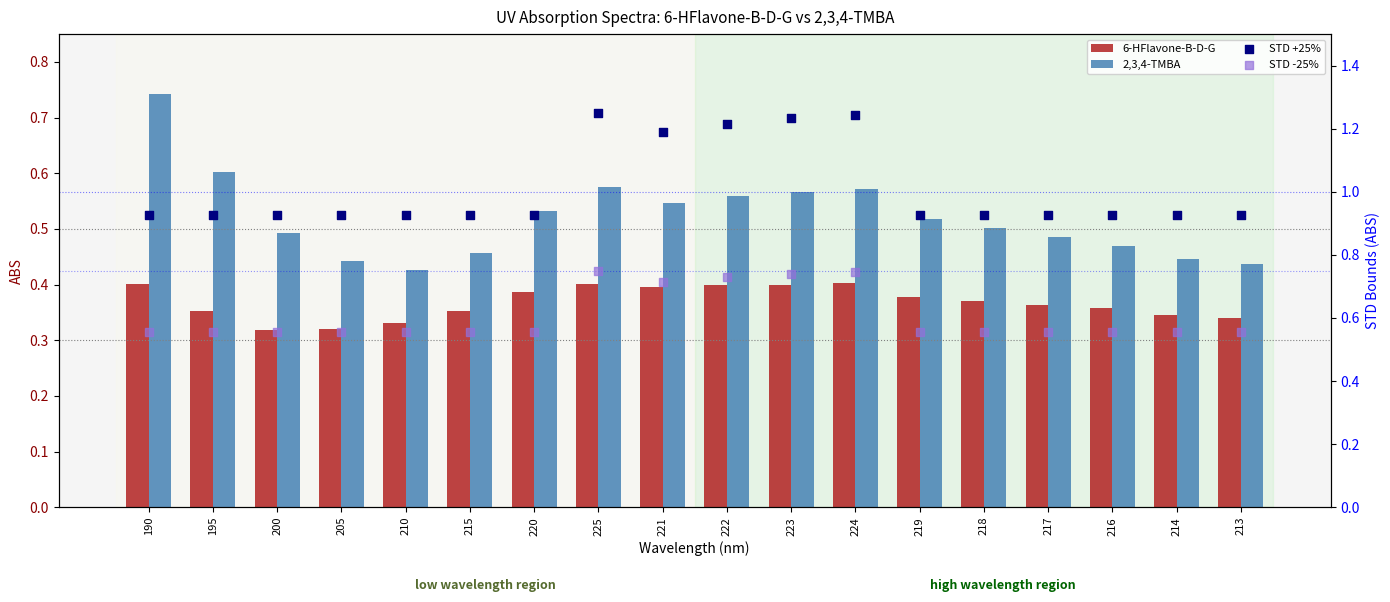

Which series has the largest Y range (max minus min)?

STD +25%